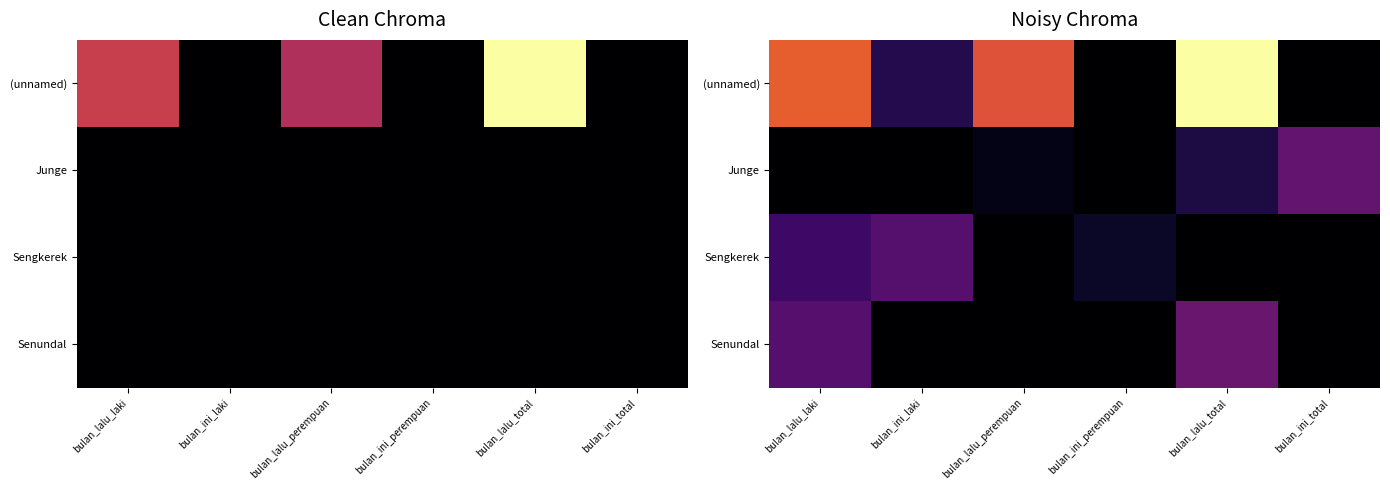

At which label is Junge closest to 0?

bulan_lalu_laki